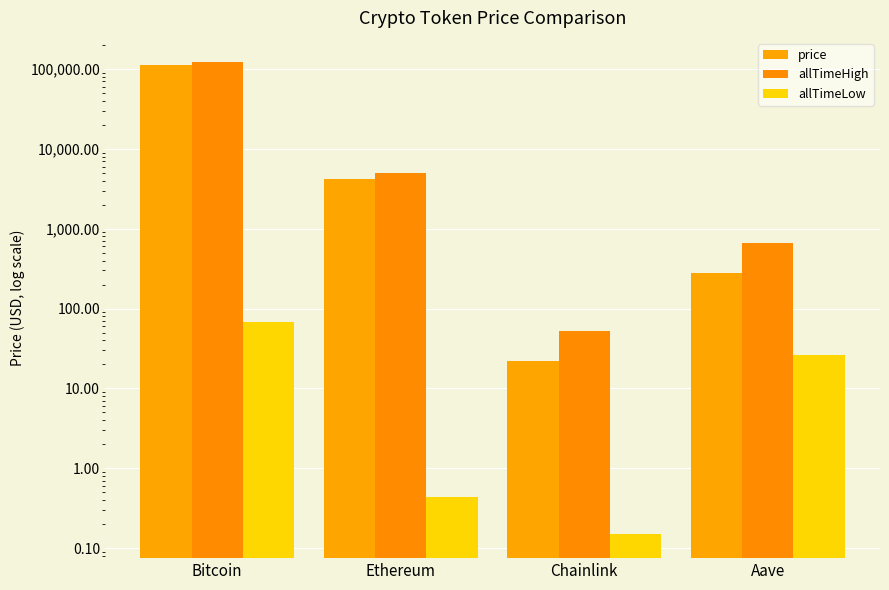

How many bars are there in each group?

3